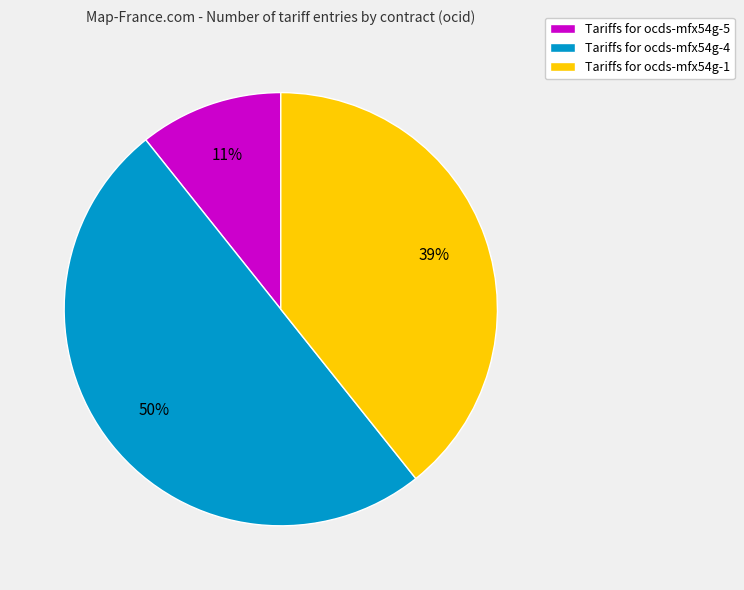

Do Tariffs for ocds-mfx54g-1 and Tariffs for ocds-mfx54g-4 together represent more than half of the pie?

Yes